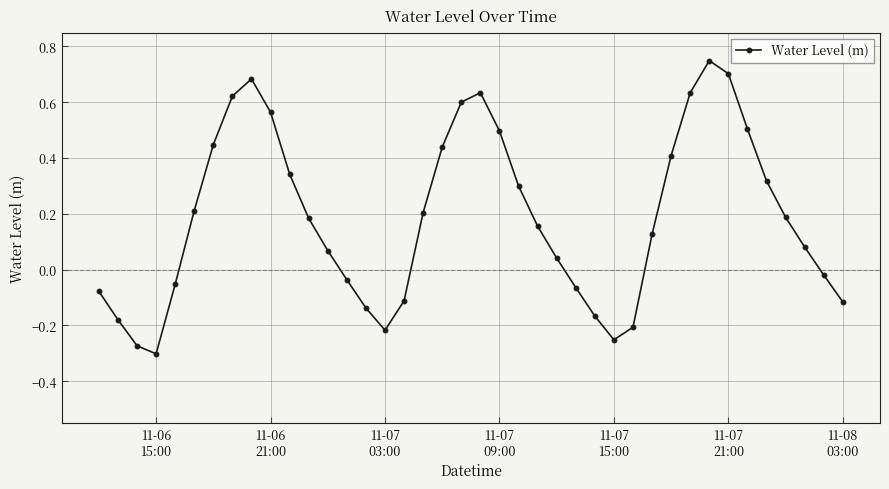

Is this an area chart (filled region under the line)?

No